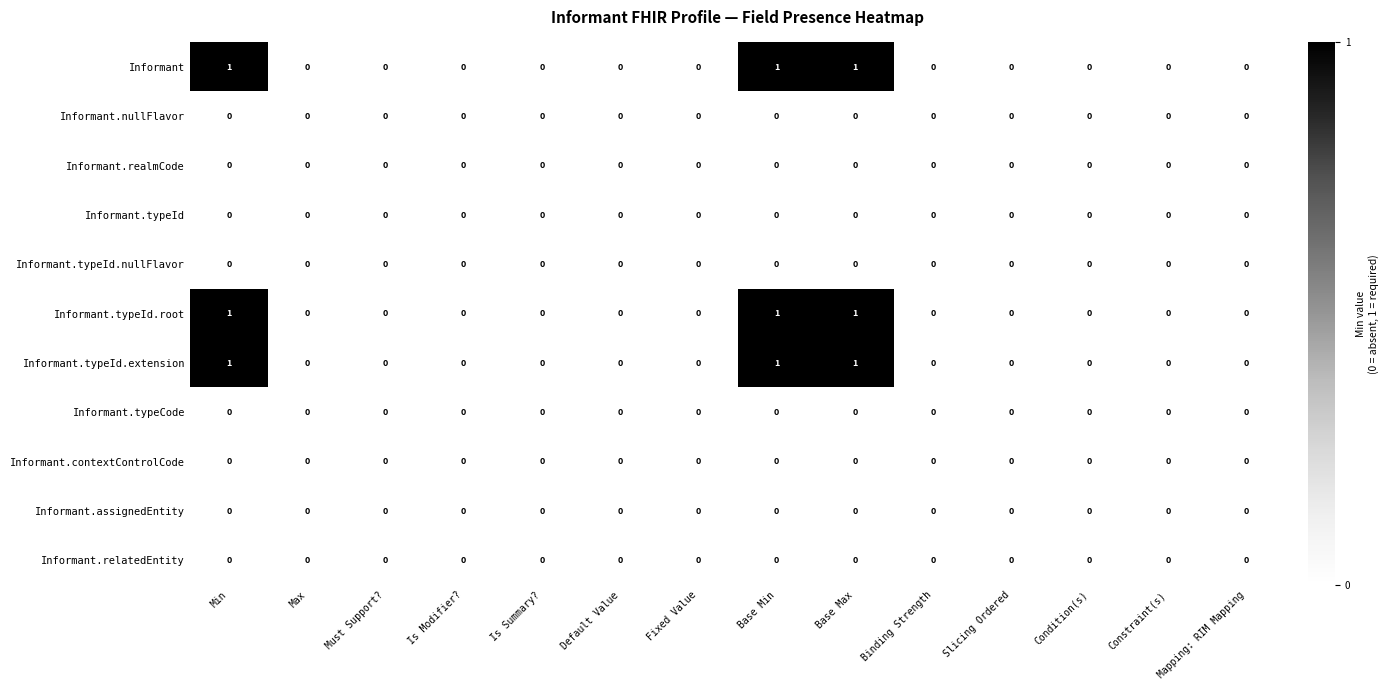

The Informant.typeId series shows 0 at Default Value. True or false?

True